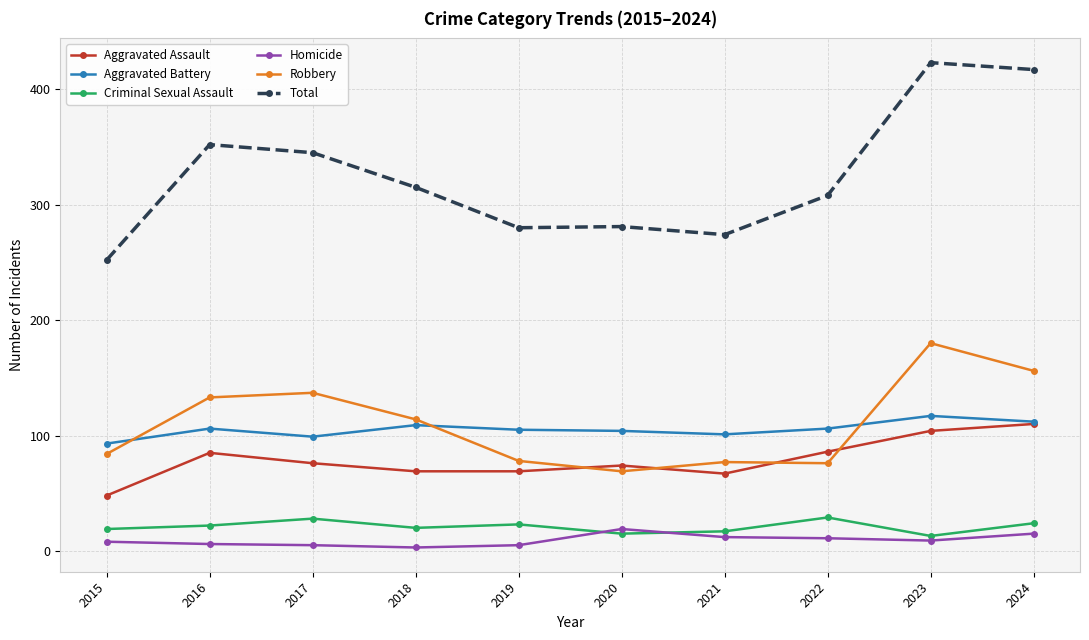

How many categories are shown in the chart?

10